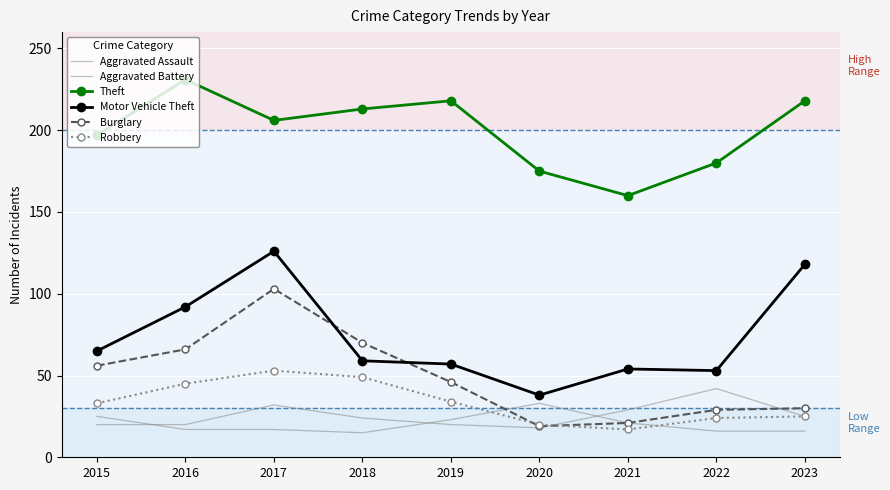

Which series has the widest spread of values?

Motor Vehicle Theft